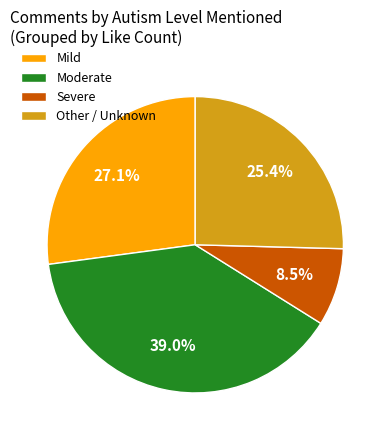

Which category has the biggest portion of the pie?

Moderate